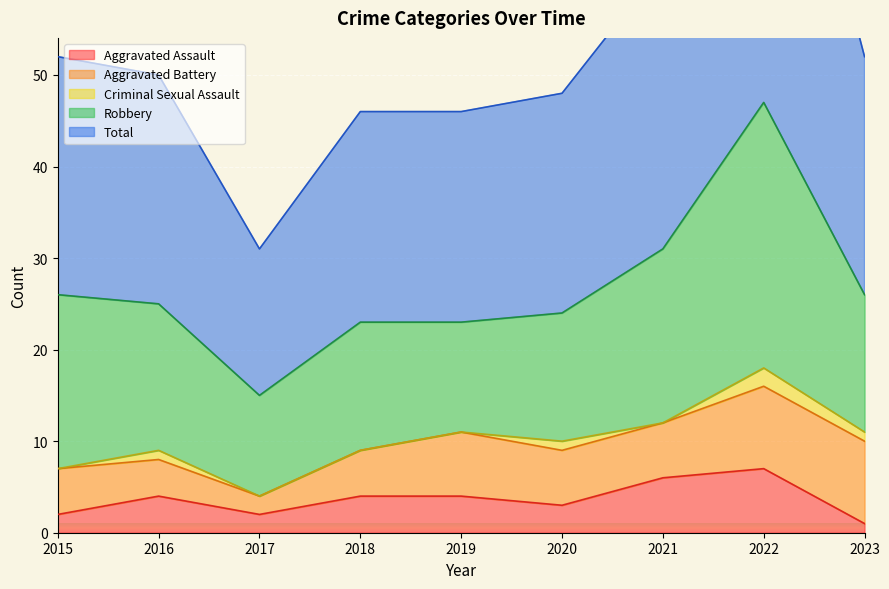

True or false: Criminal Sexual Assault and Total cross at least once.

False